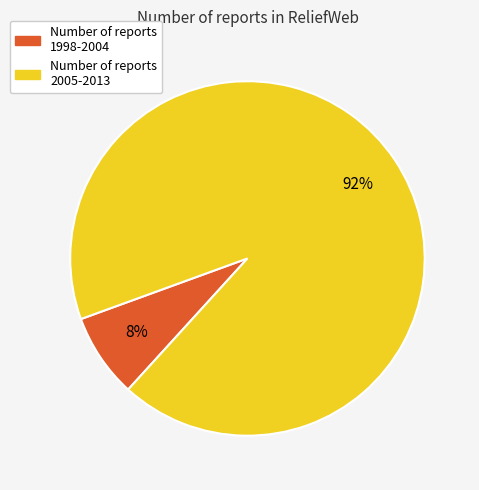

Does any single category account for the majority?

Yes